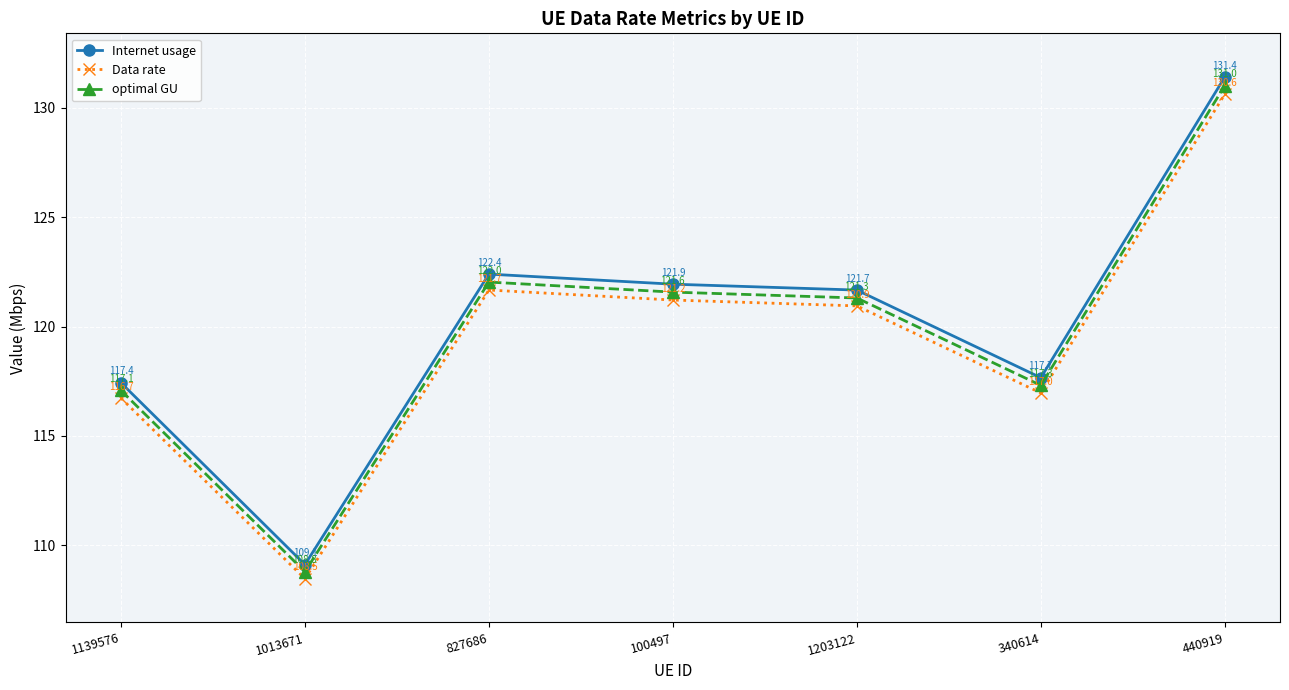

The value of Internet usage at 340614 is 175.0. True or false?

False